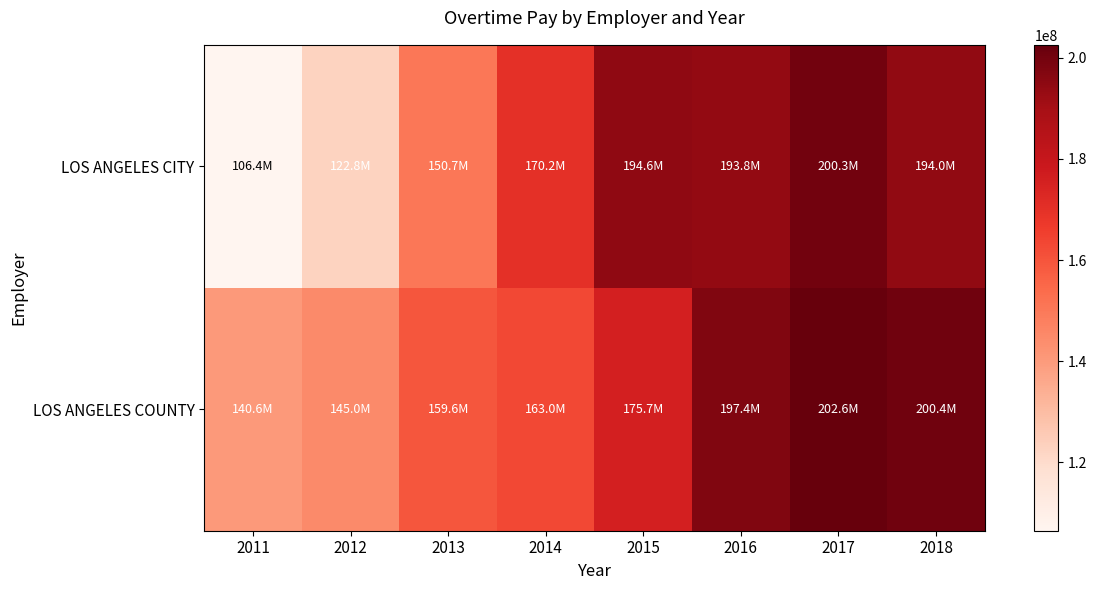

Which has a higher value, 2012 or 2016?

2016